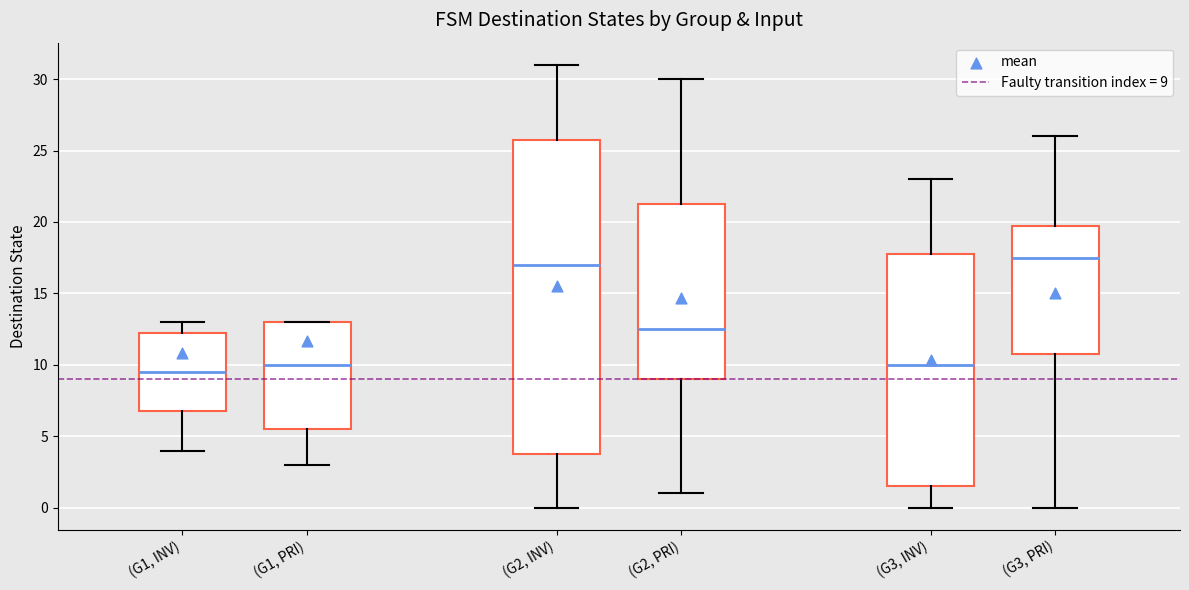

Reading left to right, read every box against the y-axis: the position of its median line, the range the box covers, and the ends of its whiskers. The values are not printed on the chart, so give them approximately, as read against the axis.

(G1, INV): median 9.5, box 7.0 to 12.5, whiskers 4.0 to 13.0
(G1, PRI): median 10.0, box 5.5 to 13.0, whiskers 3.0 to 13.0
(G2, INV): median 17.0, box 4.0 to 26.0, whiskers 0.0 to 31.0
(G2, PRI): median 12.5, box 9.0 to 21.5, whiskers 1.0 to 30.0
(G3, INV): median 10.0, box 1.5 to 18.0, whiskers 0.0 to 23.0
(G3, PRI): median 17.5, box 11.0 to 20.0, whiskers 0.0 to 26.0